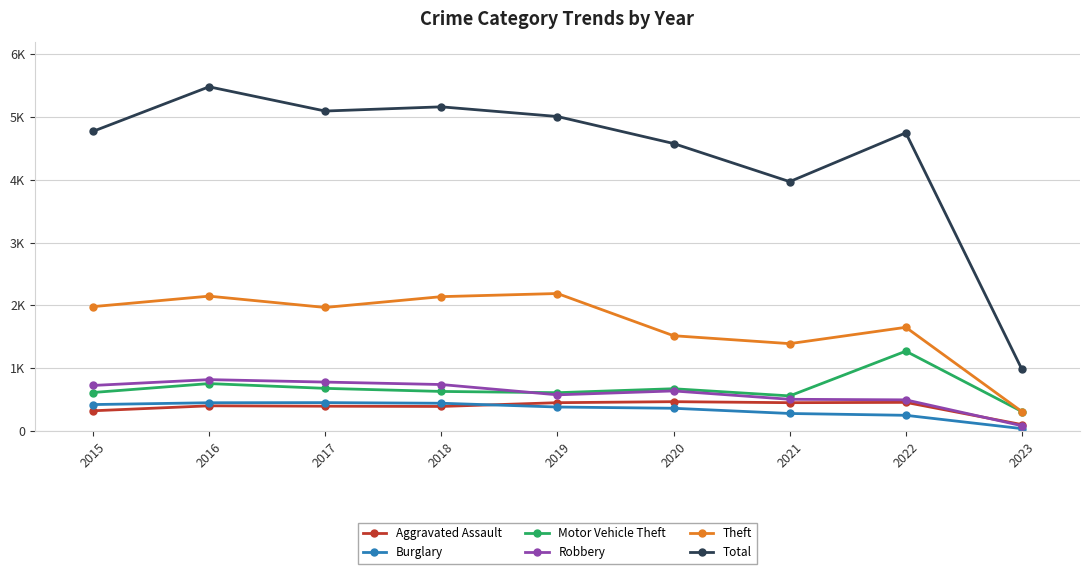

What are all the series names shown in the legend?

Aggravated Assault, Burglary, Motor Vehicle Theft, Robbery, Theft, Total